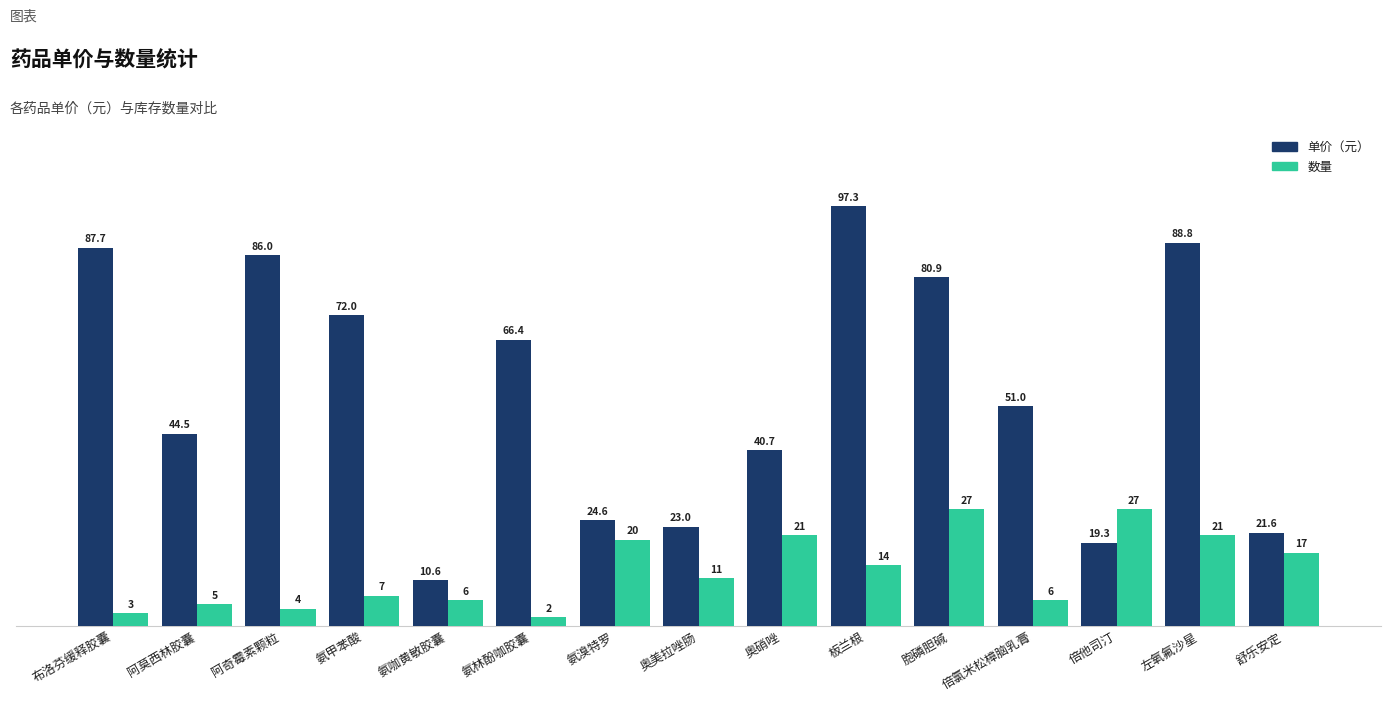

What is the average value of the 数量 series?

12.7